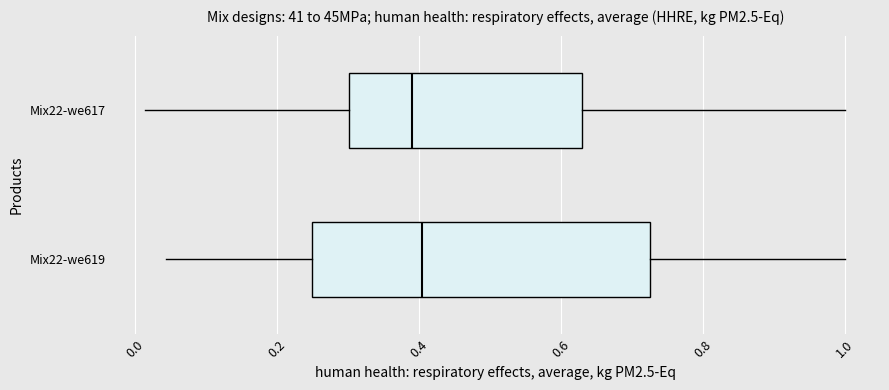

Comparing the boxes themselves (not the whiskers), which one is the widest?

Mix22-we619